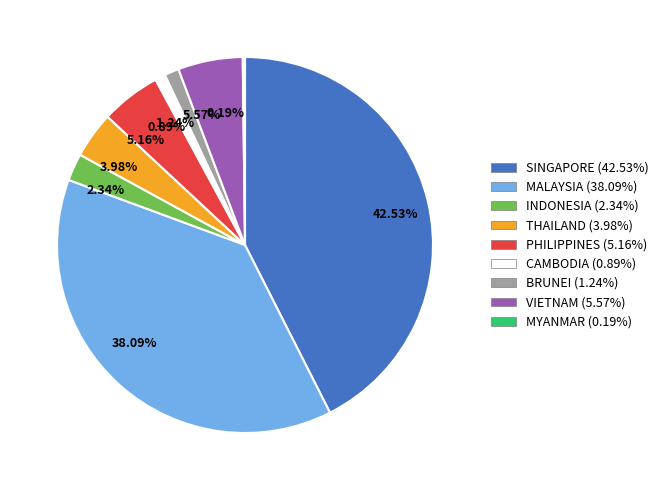

What is the ratio of the value at 38.09% to the value at 42.53%?

0.9